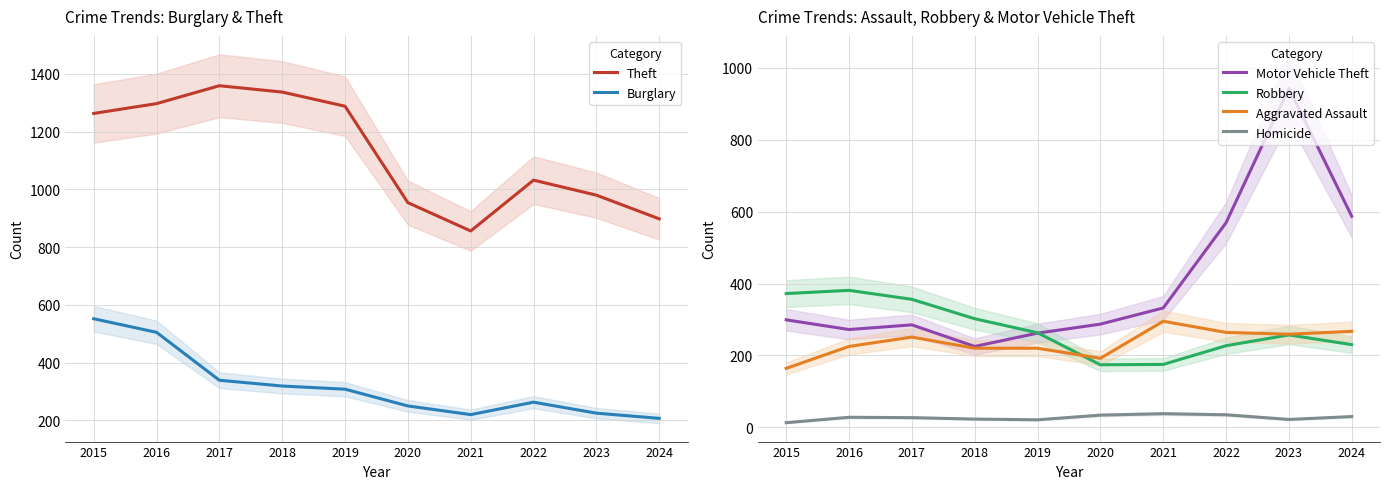

True or false: Homicide and Robbery cross at least once.

False